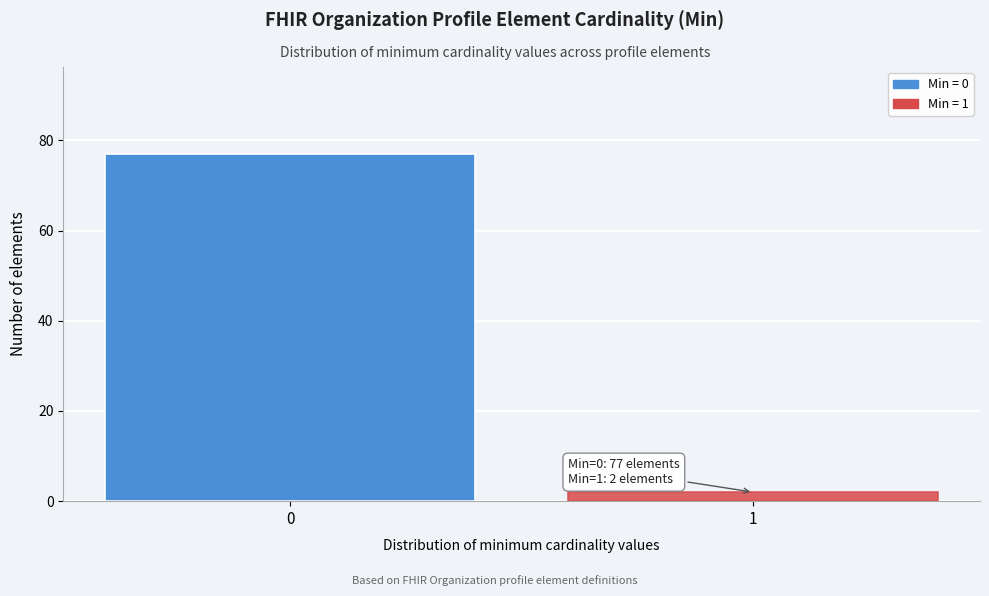

Reading right to left, what are all the values shown in this chart?

1=2	0=77